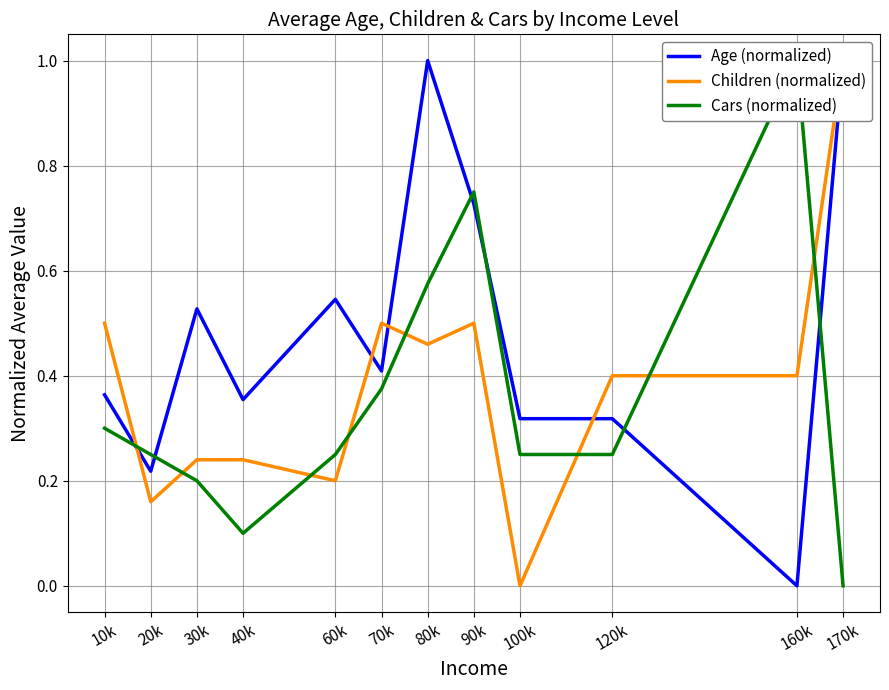

Reading right to left, transcribe all the data shown in this chart.

Age (normalized): 1.0	0.0	0.3	0.3	0.7	1.0	0.4	0.5	0.4	0.5	0.2	0.4
Children (normalized): 1.0	0.4	0.4	0.0	0.5	0.5	0.5	0.2	0.2	0.2	0.2	0.5
Cars (normalized): 0.0	1.0	0.2	0.2	0.8	0.6	0.4	0.2	0.1	0.2	0.2	0.3